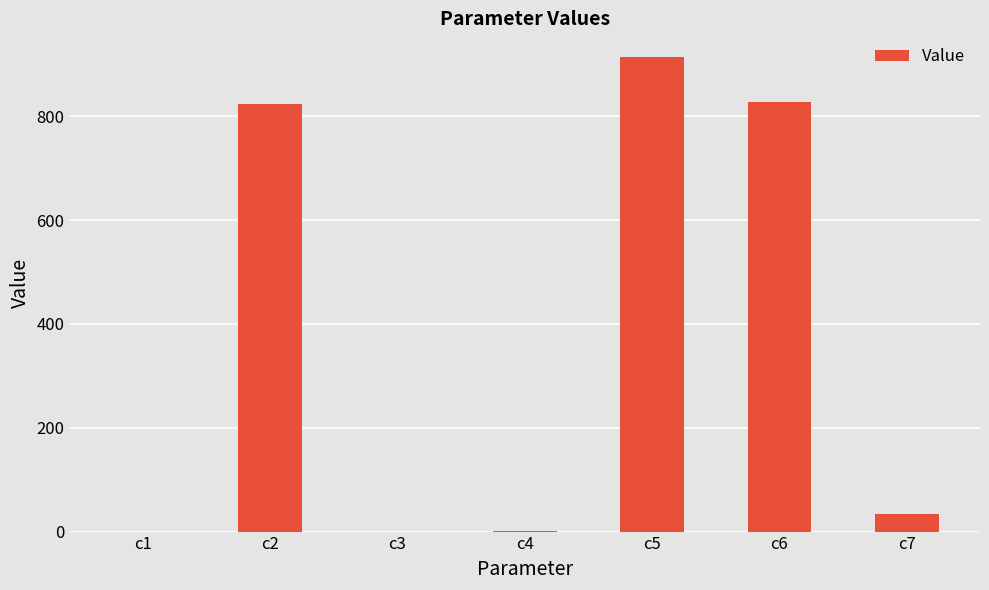

The value at c6 is 375.3. True or false?

False